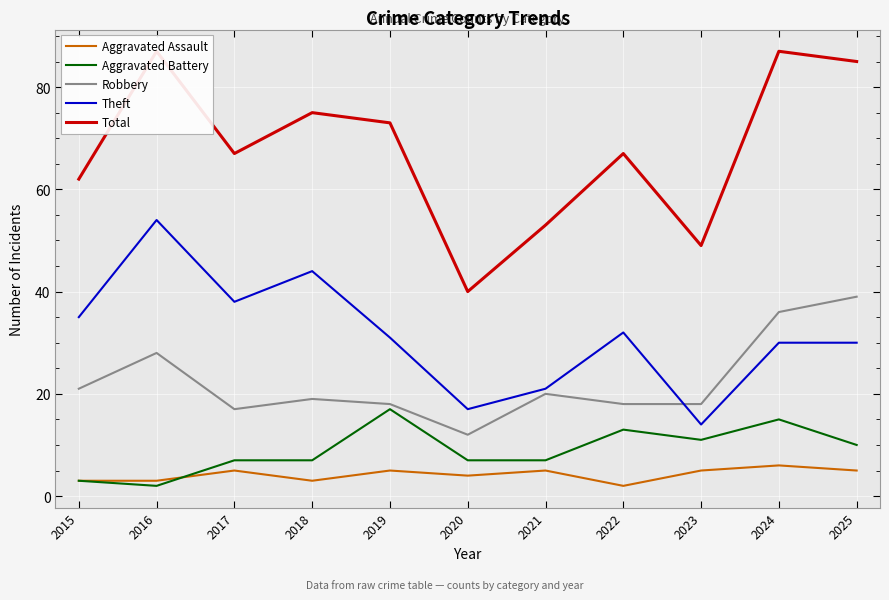

At 2025, list the series in order from largest to smallest.

Total, Robbery, Theft, Aggravated Battery, Aggravated Assault